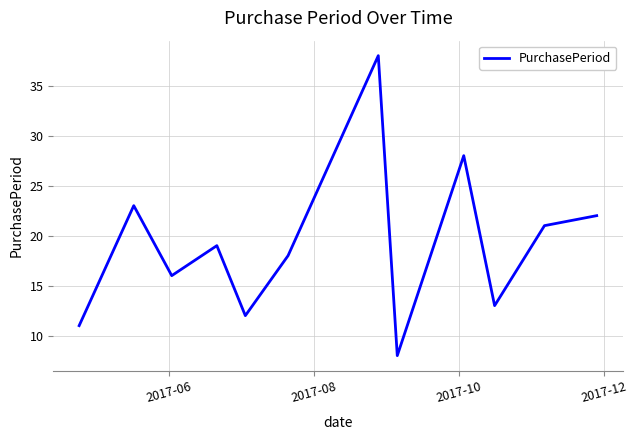

What is the difference between the maximum and minimum values?

30